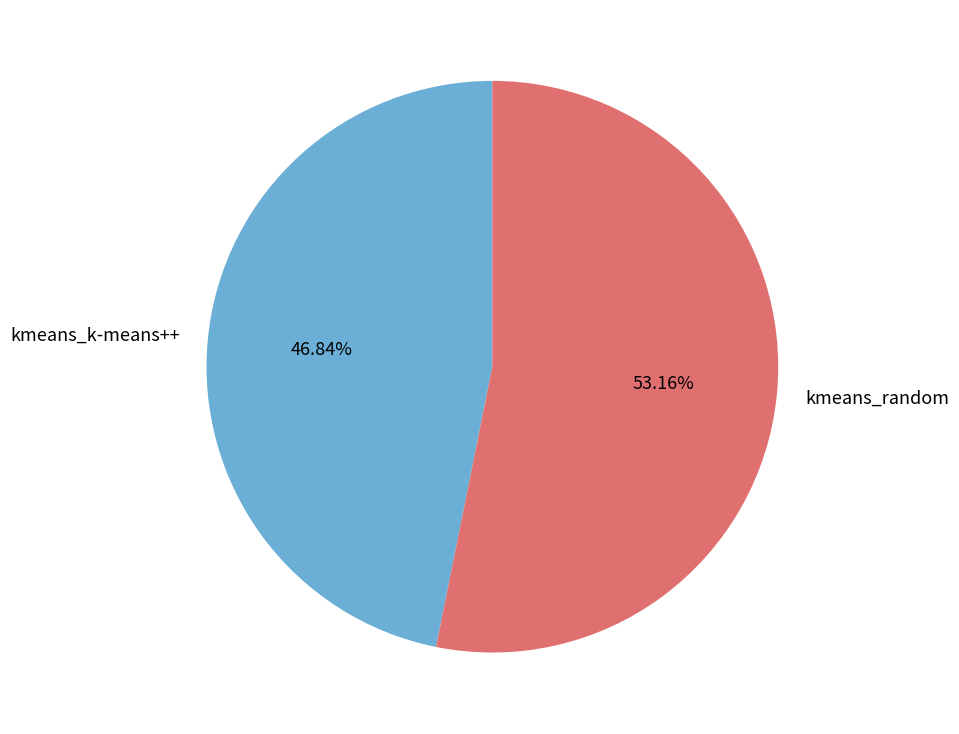

True or false: kmeans_random accounts for 44% of the total.

False